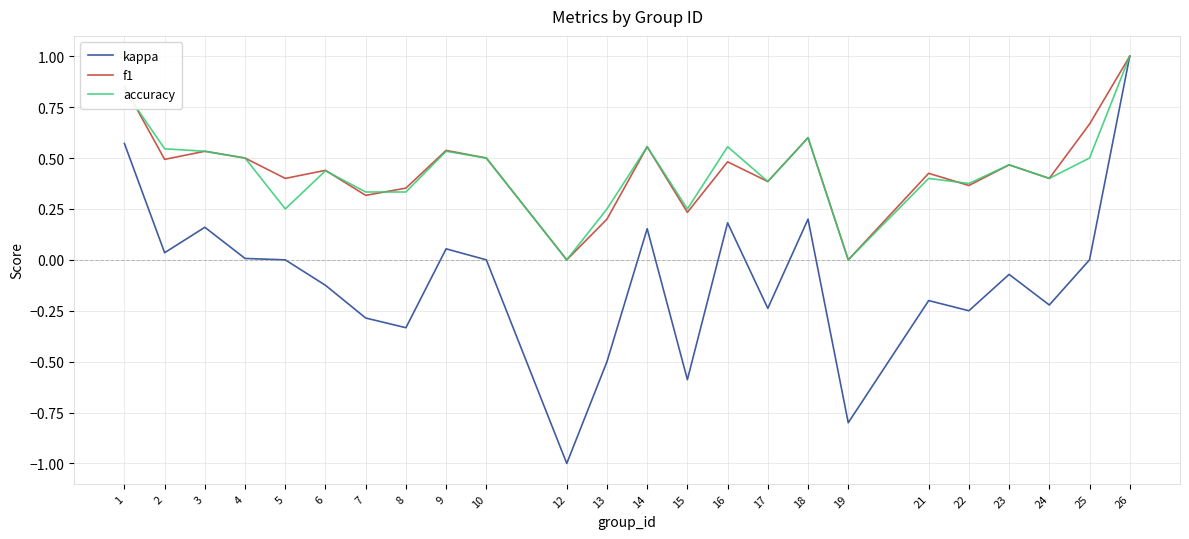

Does the chart have visible grid lines?

Yes